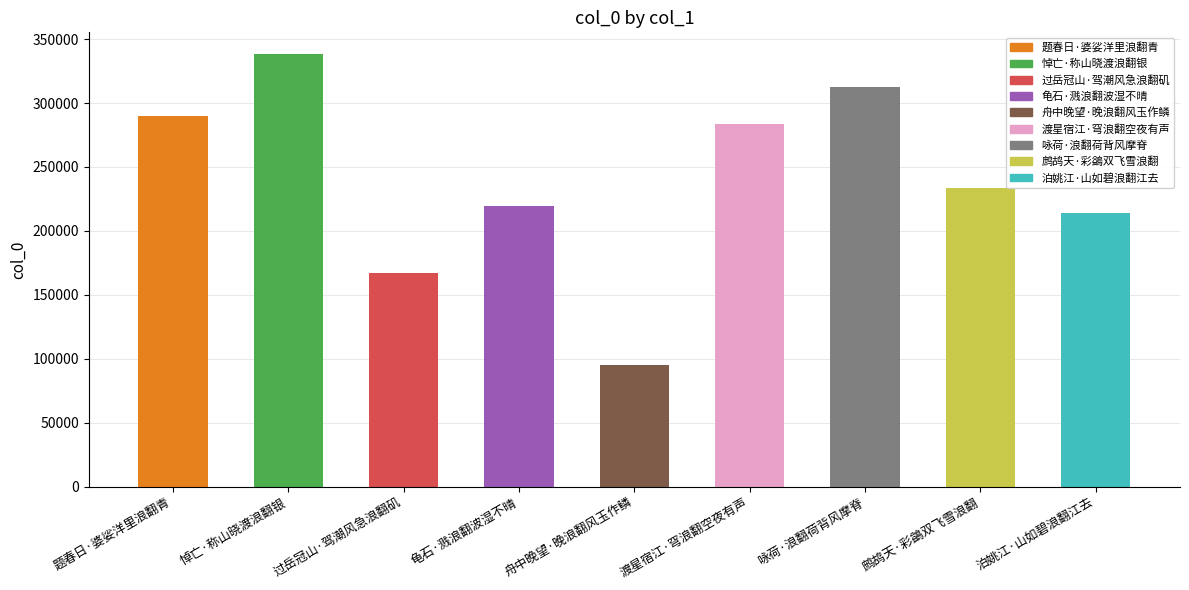

Which label corresponds to the largest value in the chart?

悼亡·称山晓渡浪翻银